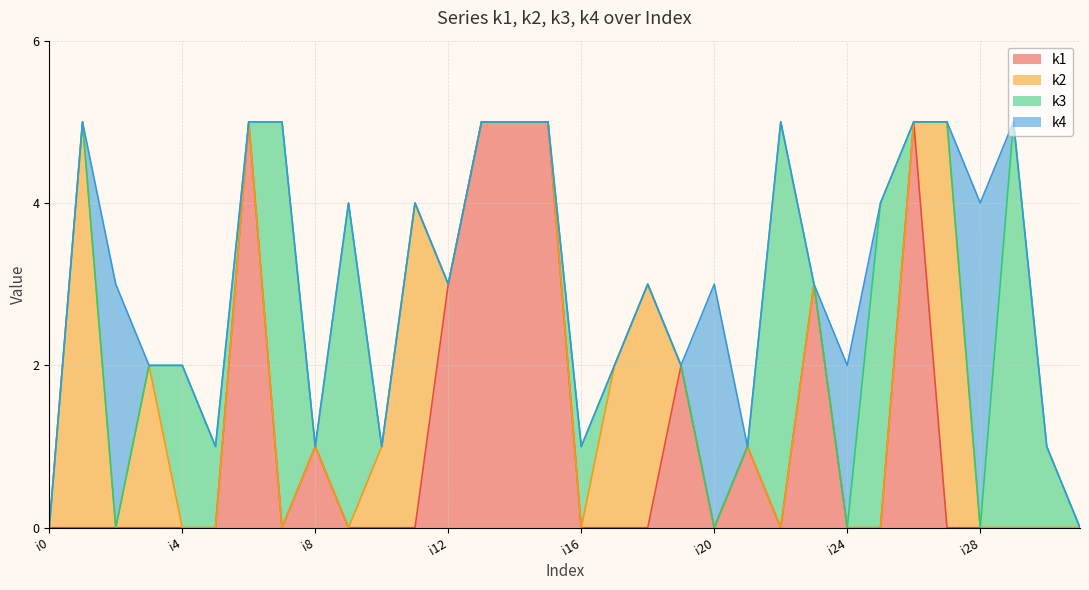

True or false: k3 has a value of 1 at i16.

True